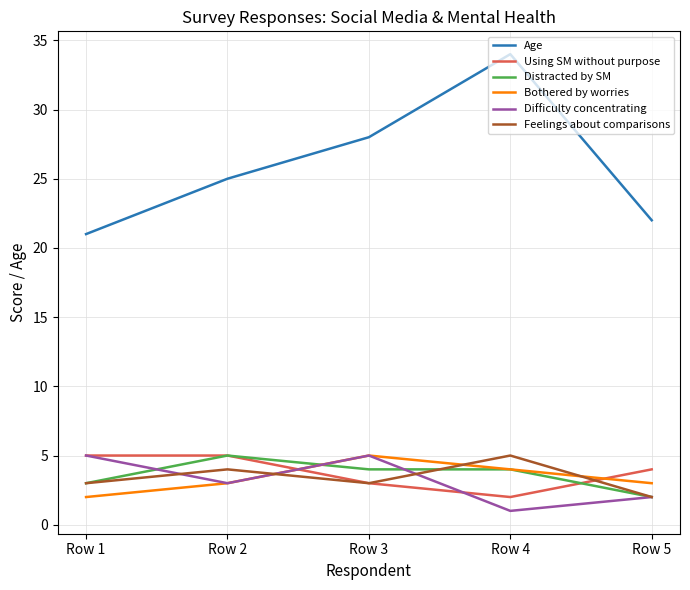

True or false: Age and Bothered by worries cross at least once.

False